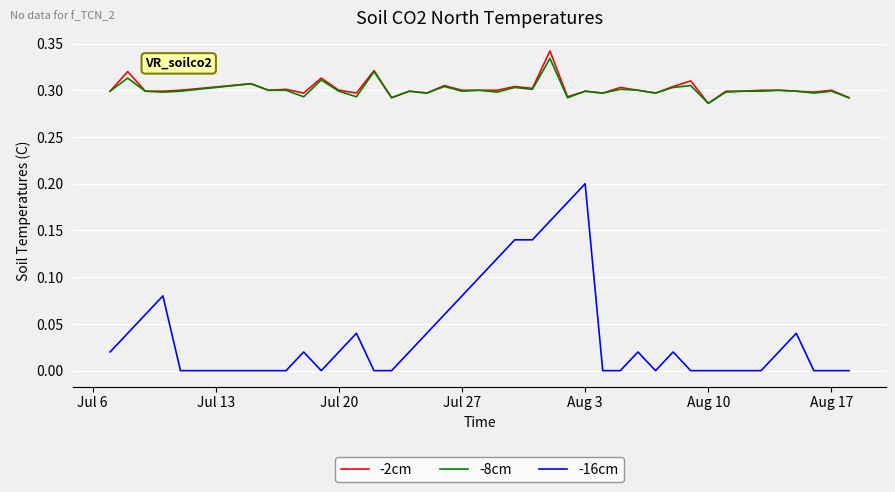

Which series has the widest spread of values?

-16cm